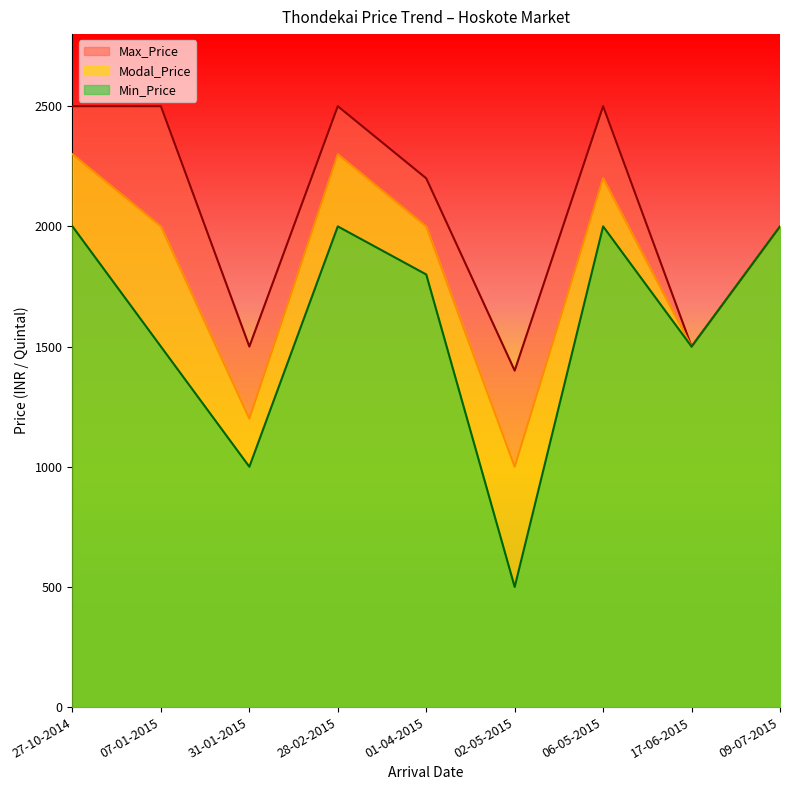

What is the maximum value for Modal_Price?

2300